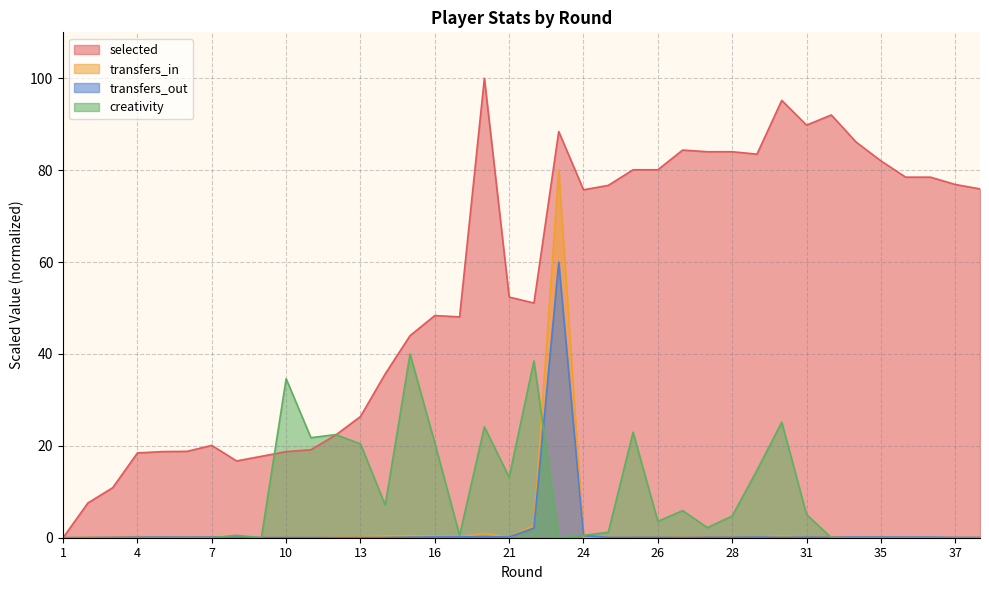

Does the chart display data point markers on the line(s)?

No